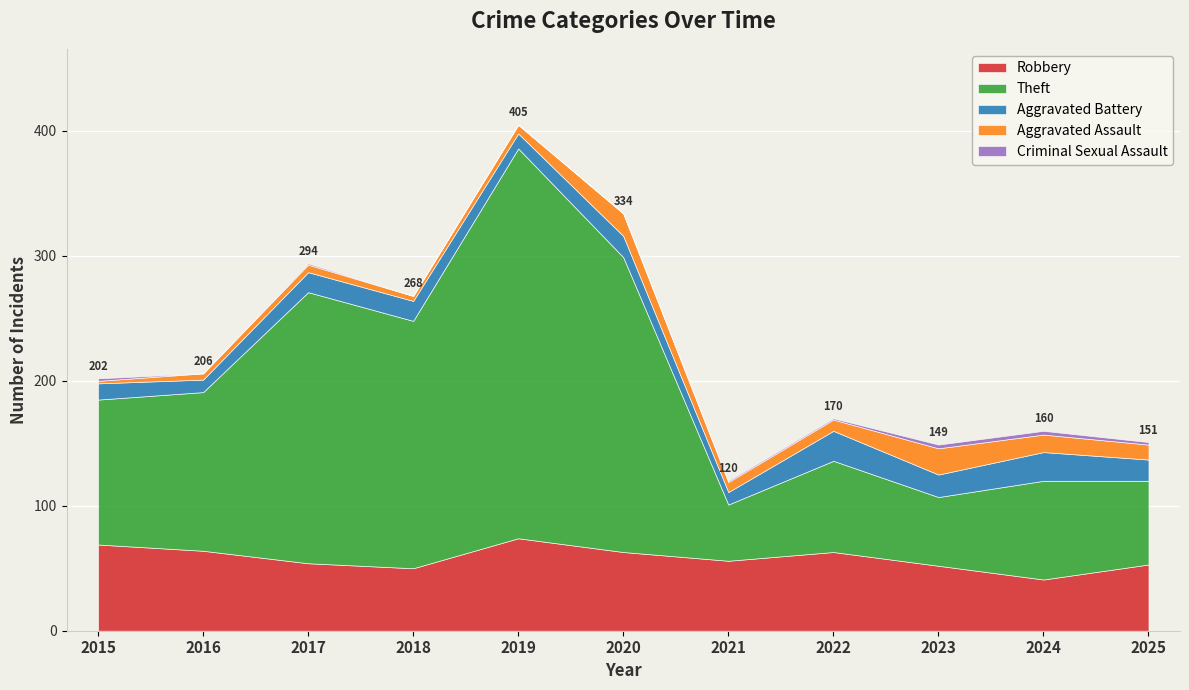

The value of Theft at 2023 is 98. True or false?

False